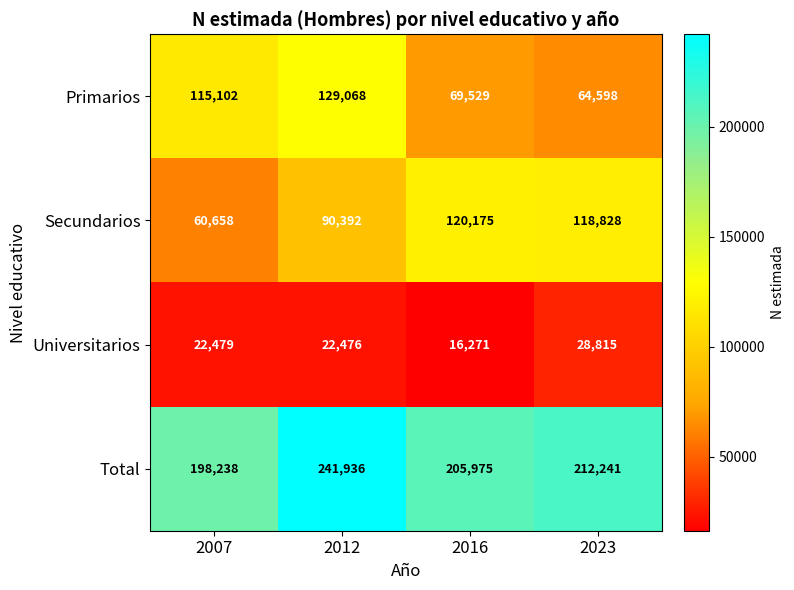

Rank the series by their maximum value, from lowest to highest.

Universitarios, Secundarios, Primarios, Total